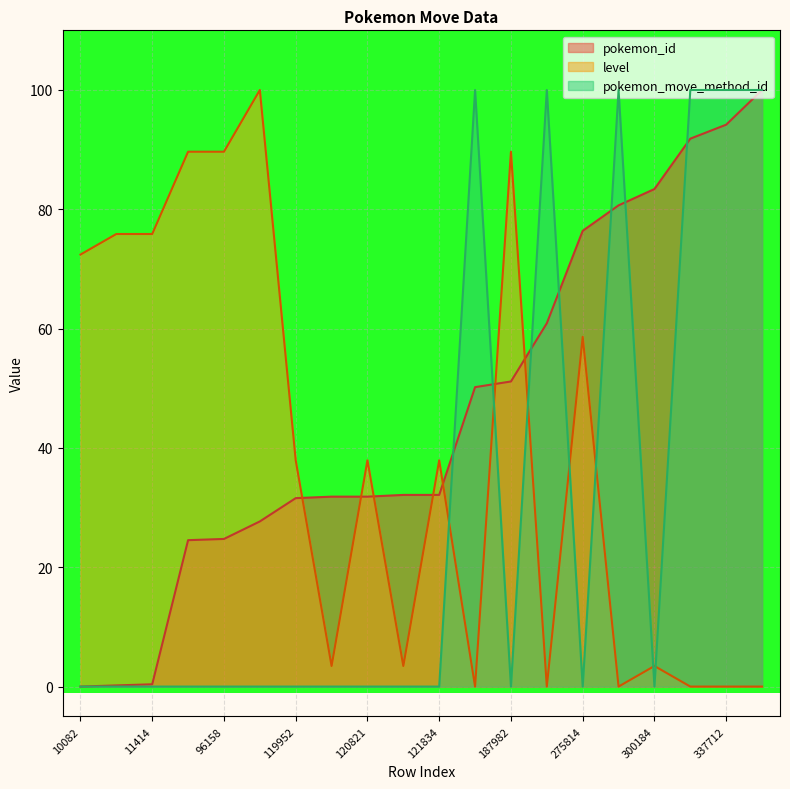

Reading right to left, extract all data points from this chart.

pokemon_id: 100.0	94.2	91.8	83.4	80.7	76.4	60.9	51.1	50.2	32.1	32.1	31.8	31.8	31.6	27.7	24.7	24.5	0.4	0.2	0.0
level: 0.0	0.0	0.0	3.4	0.0	58.6	0.0	89.7	0.0	37.9	3.4	37.9	3.4	37.9	100.0	89.7	89.7	75.9	75.9	72.4
pokemon_move_method_id: 100.0	100.0	100.0	0.0	100.0	0.0	100.0	0.0	100.0	0.0	0.0	0.0	0.0	0.0	0.0	0.0	0.0	0.0	0.0	0.0